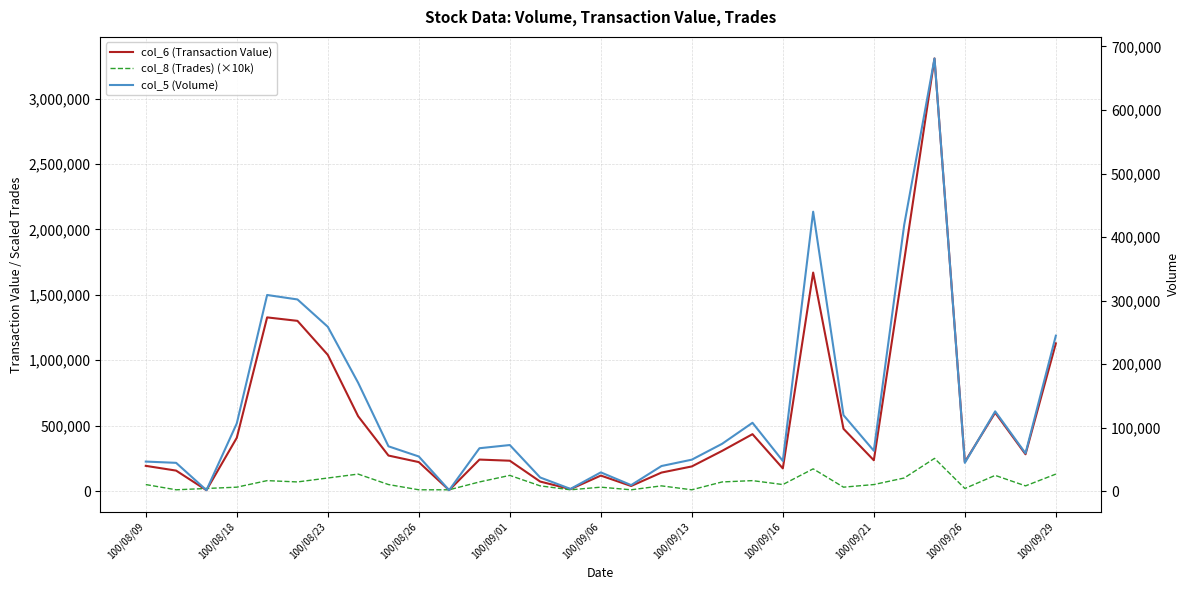

How many lines are shown in the chart?

3